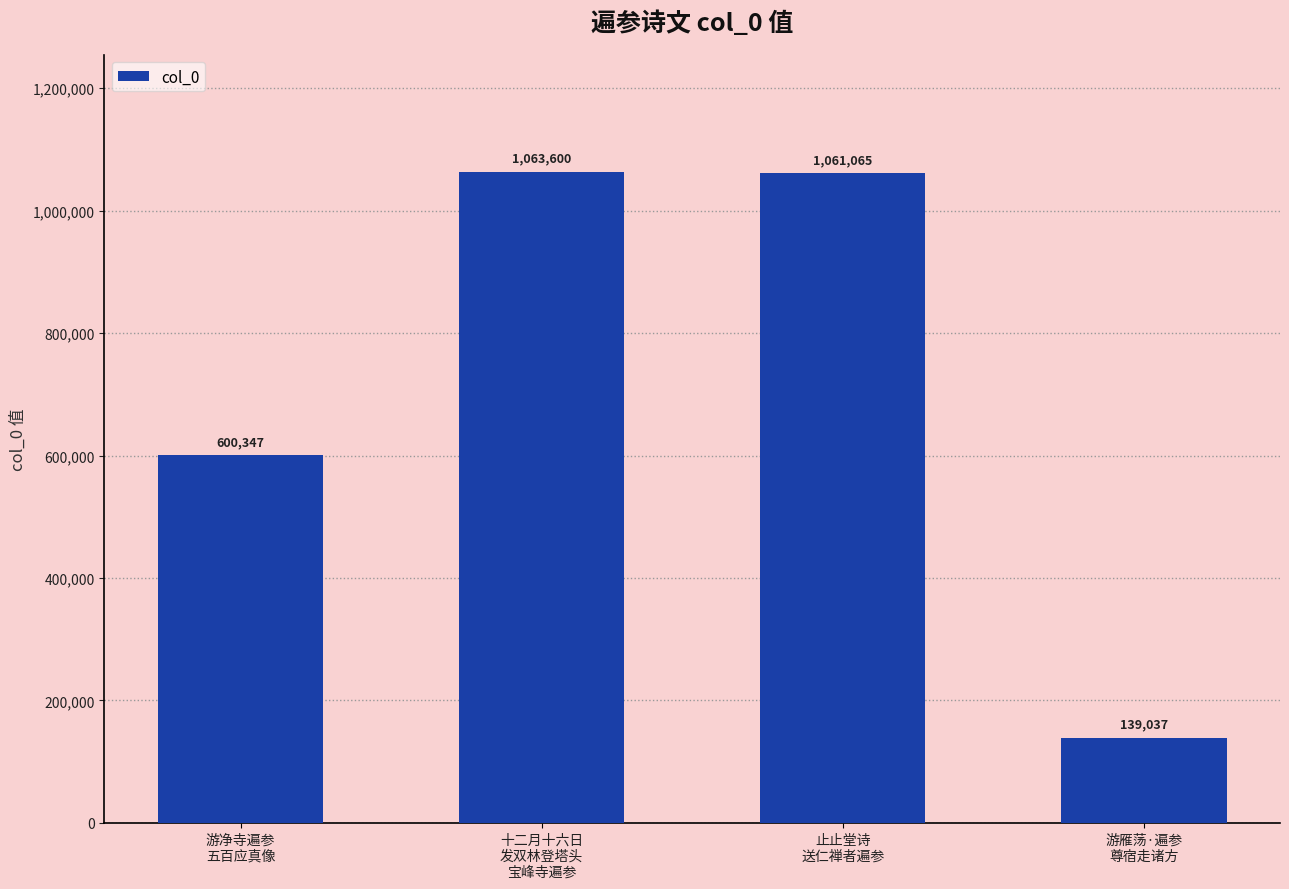

The value at 止止堂诗
送仁禅者遍参 is 1747589. True or false?

False